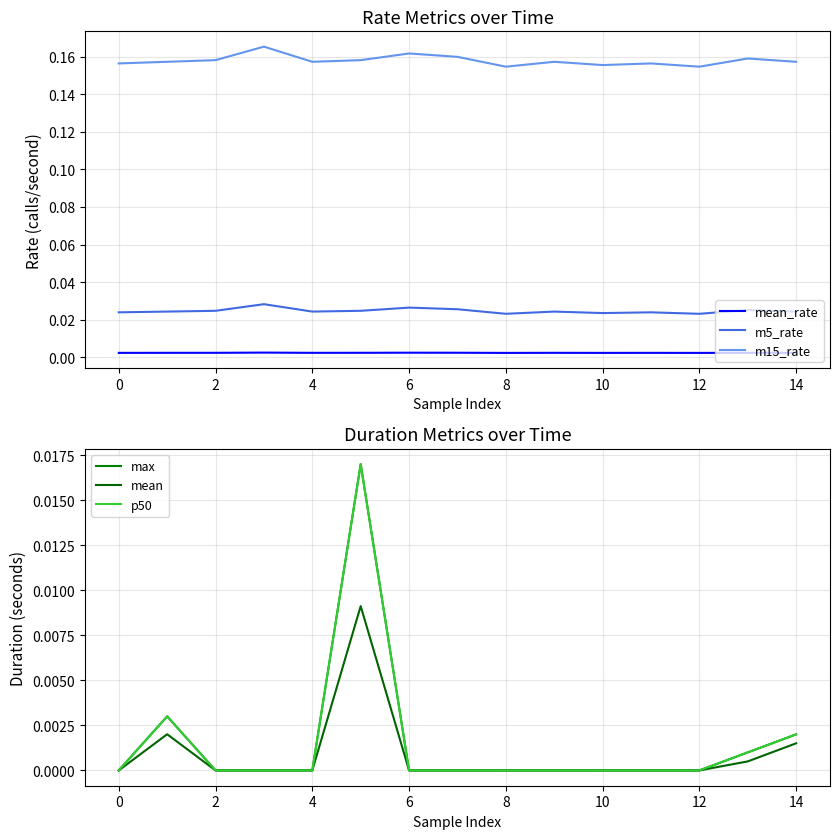

Is it true that m15_rate equals 0.3 at 6?

False